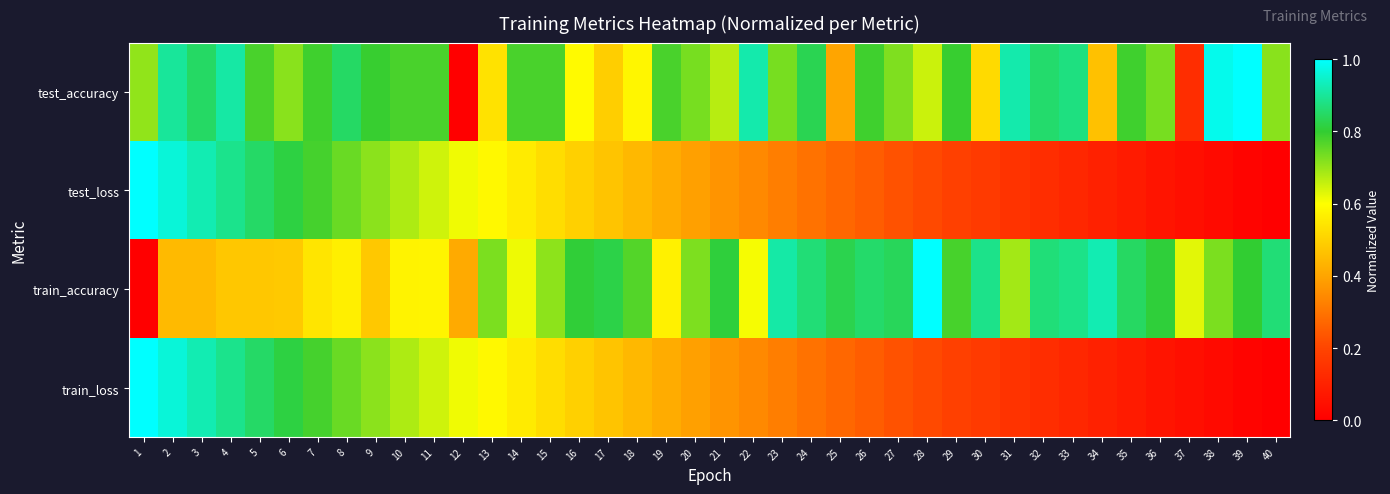

Reading left to right, what are all the values shown in this chart?

test_accuracy: 1=0.7	2=0.9	3=0.8	4=0.9	5=0.8	6=0.7	7=0.8	8=0.8	9=0.8	10=0.8	11=0.8	12=0.0	13=0.5	14=0.8	15=0.8	16=0.6	17=0.5	18=0.6	19=0.8	20=0.7	21=0.7	22=0.9	23=0.7	24=0.8	25=0.4	26=0.8	27=0.7	28=0.7	29=0.8	30=0.5	31=0.9	32=0.9	33=0.9	34=0.5	35=0.8	36=0.7	37=0.1	38=1.0	39=1.0	40=0.7
test_loss: 1=1.0	2=1.0	3=0.9	4=0.9	5=0.9	6=0.8	7=0.8	8=0.7	9=0.7	10=0.7	11=0.6	12=0.6	13=0.6	14=0.6	15=0.5	16=0.5	17=0.5	18=0.4	19=0.4	20=0.4	21=0.4	22=0.3	23=0.3	24=0.3	25=0.3	26=0.3	27=0.2	28=0.2	29=0.2	30=0.2	31=0.2	32=0.1	33=0.1	34=0.1	35=0.1	36=0.1	37=0.0	38=0.0	39=0.0	40=0.0
train_accuracy: 1=0.0	2=0.4	3=0.4	4=0.5	5=0.5	6=0.5	7=0.5	8=0.6	9=0.5	10=0.6	11=0.6	12=0.4	13=0.7	14=0.6	15=0.7	16=0.8	17=0.8	18=0.8	19=0.6	20=0.7	21=0.8	22=0.6	23=0.9	24=0.9	25=0.8	26=0.9	27=0.8	28=1.0	29=0.8	30=0.9	31=0.7	32=0.9	33=0.9	34=0.9	35=0.8	36=0.8	37=0.6	38=0.7	39=0.8	40=0.9
train_loss: 1=1.0	2=1.0	3=0.9	4=0.9	5=0.9	6=0.8	7=0.8	8=0.7	9=0.7	10=0.7	11=0.6	12=0.6	13=0.6	14=0.6	15=0.5	16=0.5	17=0.5	18=0.4	19=0.4	20=0.4	21=0.4	22=0.3	23=0.3	24=0.3	25=0.3	26=0.3	27=0.2	28=0.2	29=0.2	30=0.2	31=0.2	32=0.1	33=0.1	34=0.1	35=0.1	36=0.1	37=0.0	38=0.0	39=0.0	40=0.0